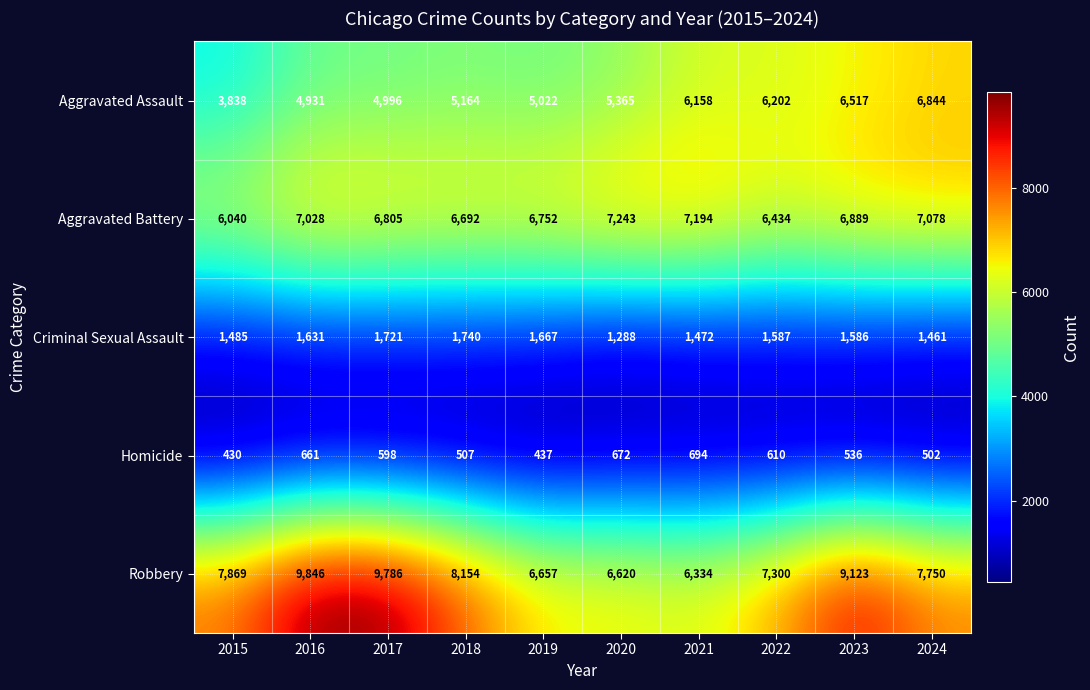

Which series changed the most between 2017 and 2024?

Robbery